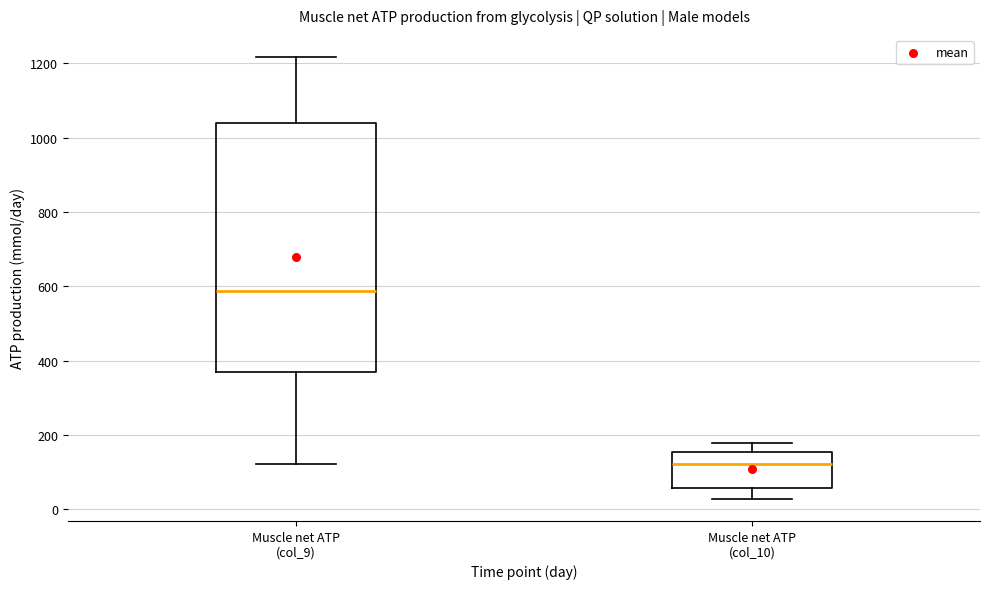

Which box has the lowest median line?

Muscle net ATP (col_10)